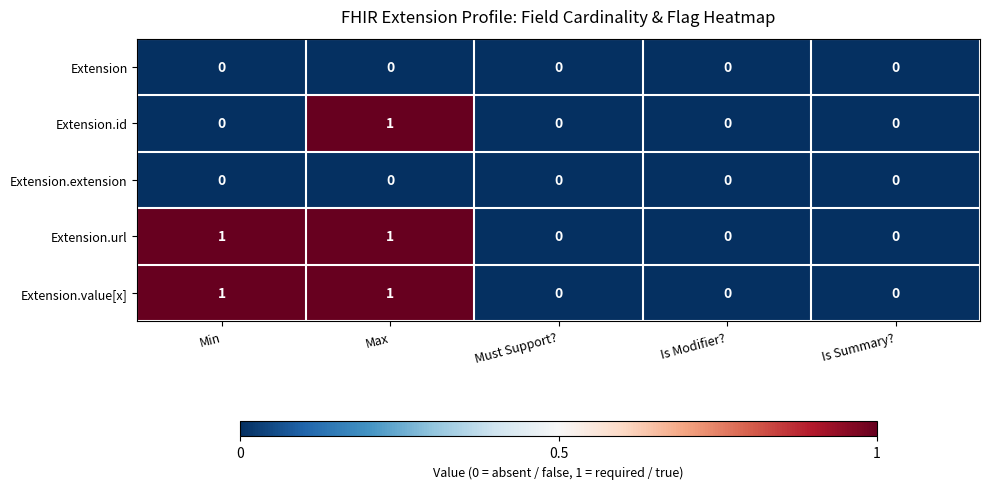

At which category is the sum across all series the highest?

Max